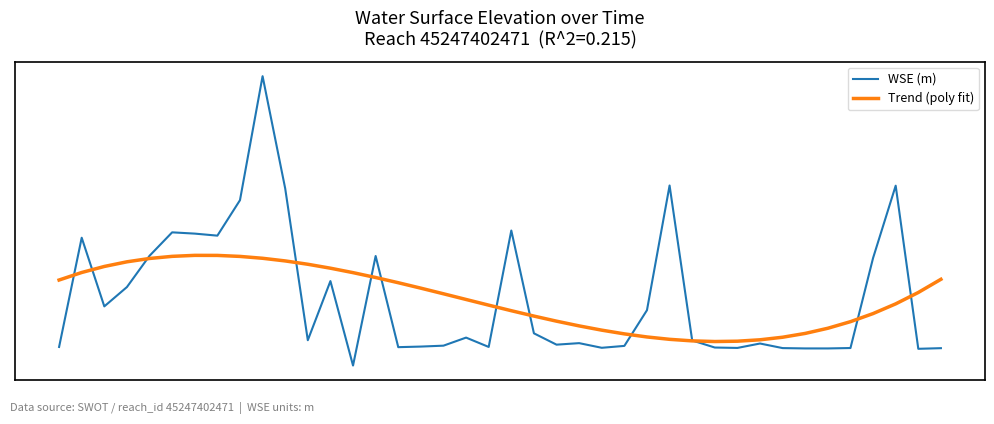

Which series has the largest range (max minus min)?

WSE (m)